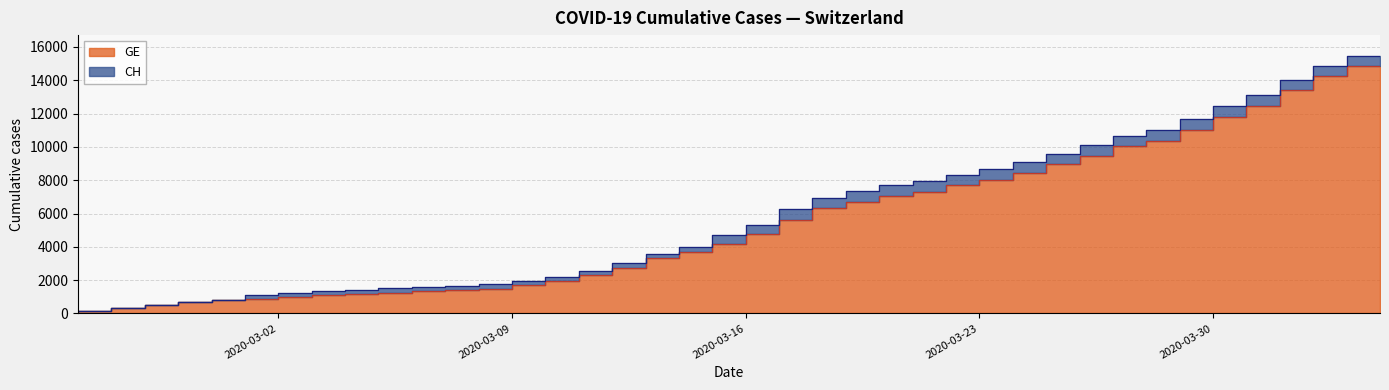

True or false: GE has more than 2 interior local peaks.

False